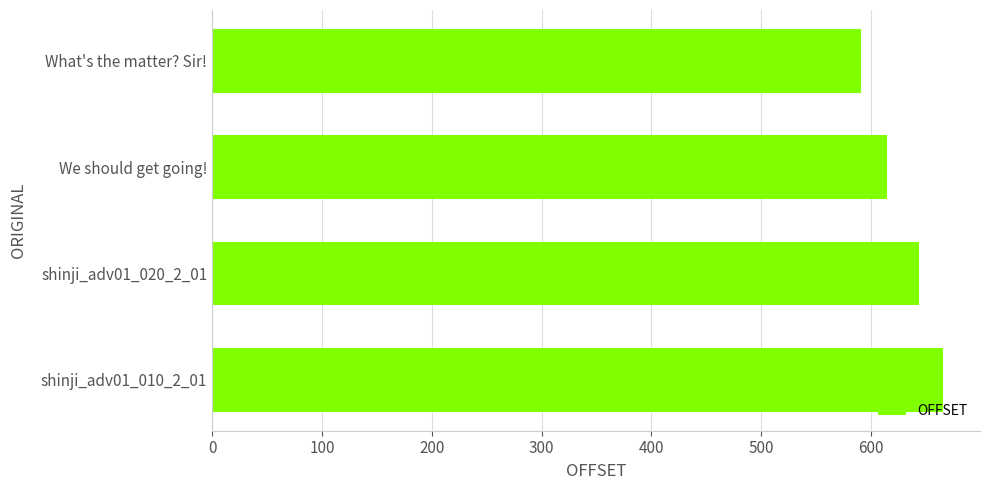

How many bars are there in total?

4